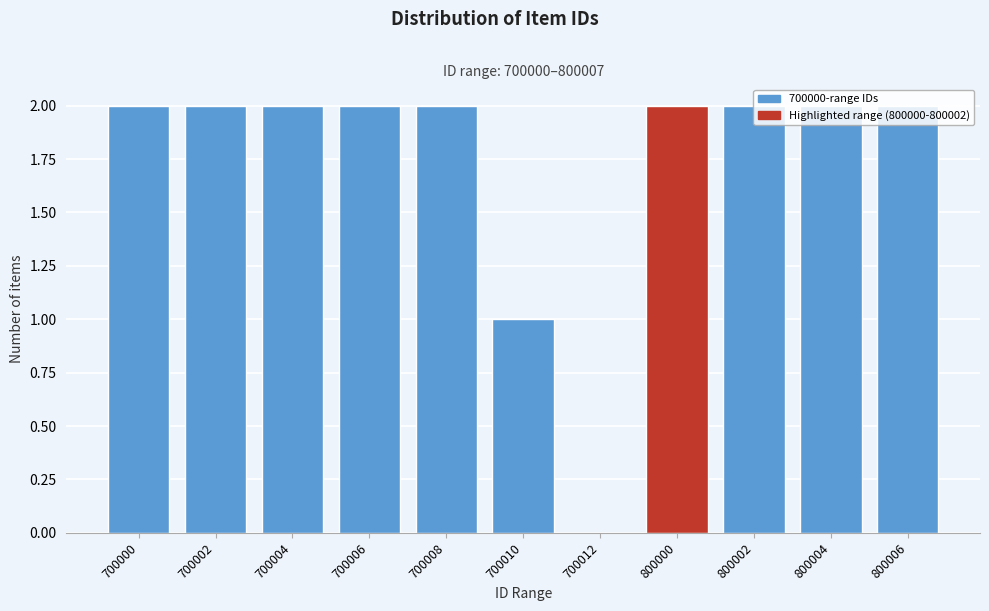

What is the sum of the values at 700004 and 700008?

4